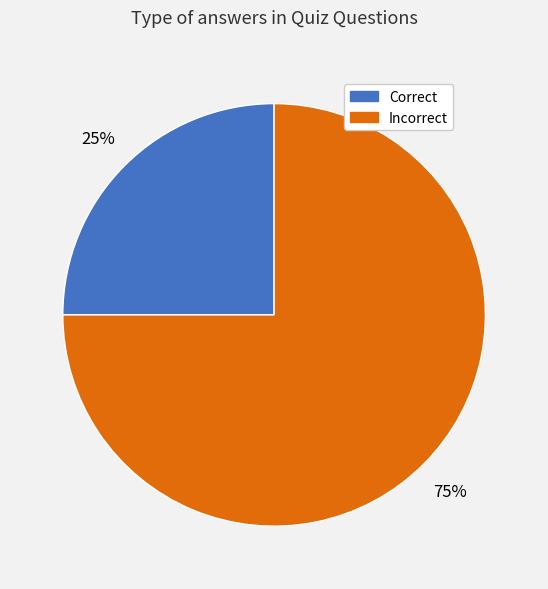

Approximately how many times larger is the value at Incorrect compared to Correct?

3.0